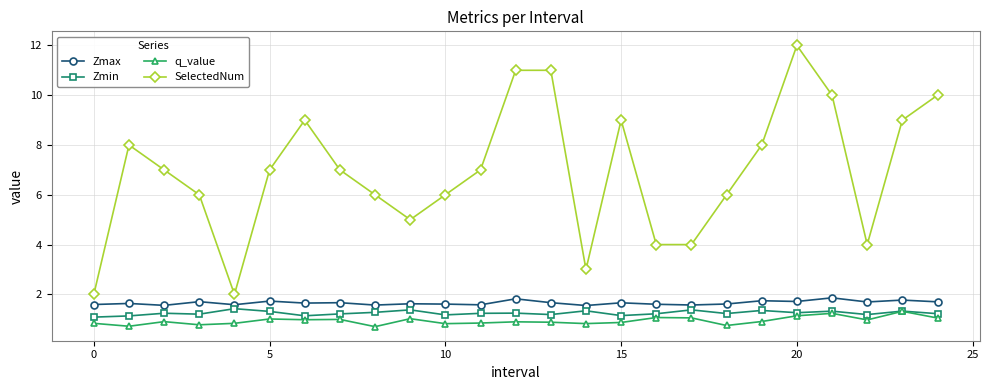

What is the difference between the maximum and minimum values in the Zmin series?

0.3